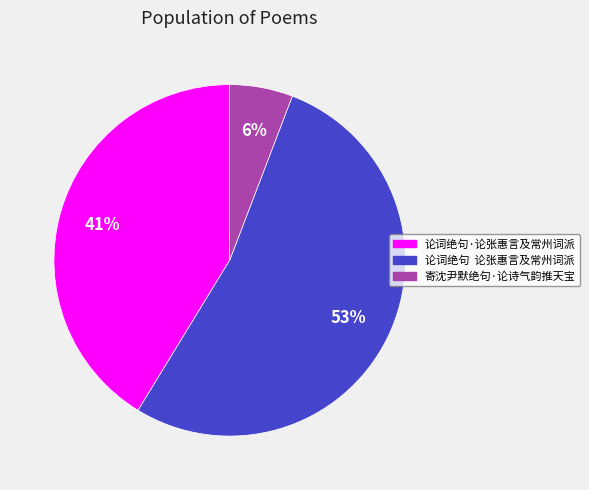

To the nearest percent, what portion does 寄沈尹默绝句·论诗气韵推天宝 represent?

6%